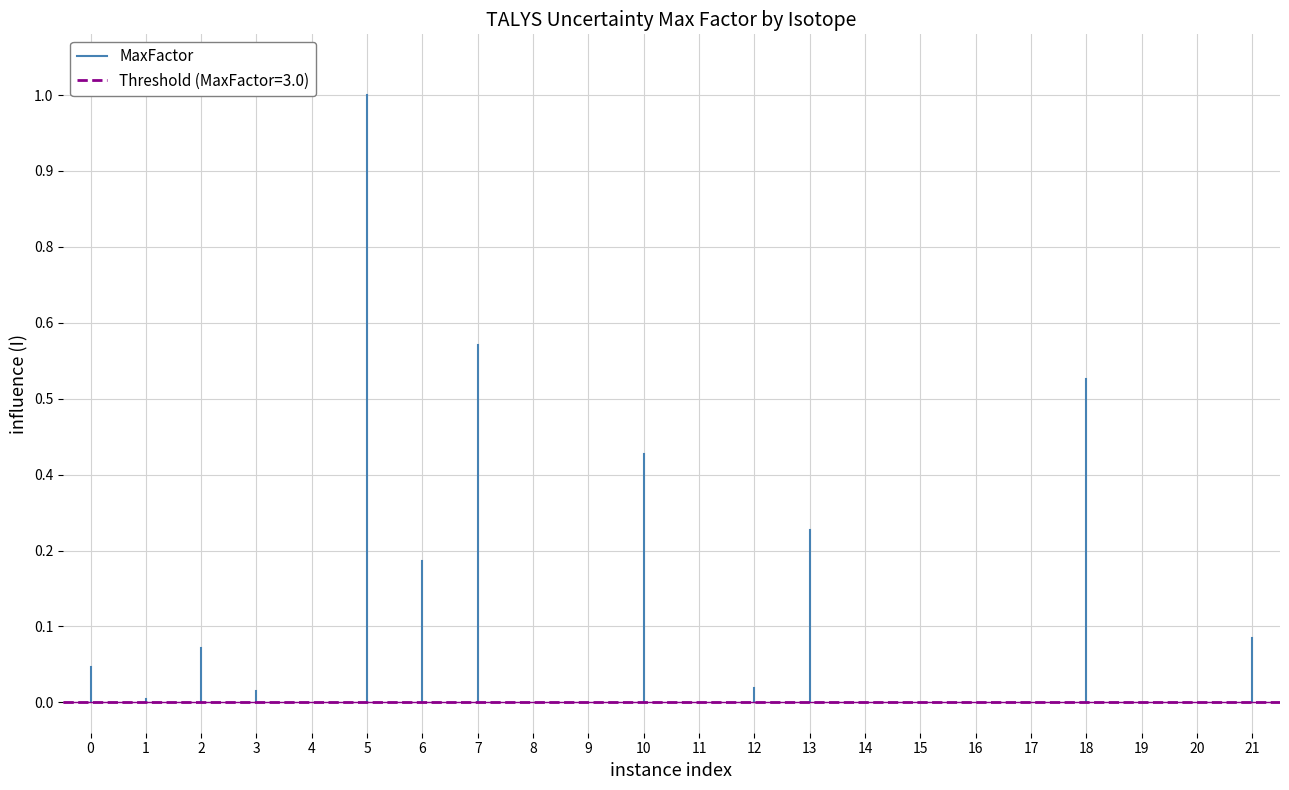

Is it true that the value at 0 is 0.0?

False